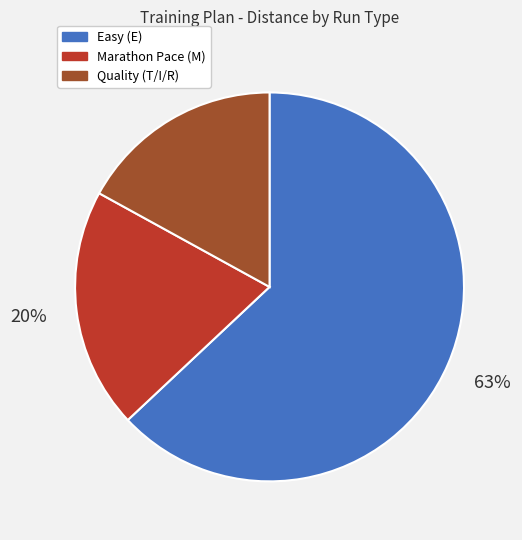

To the nearest percent, what is the average slice percentage?

33%